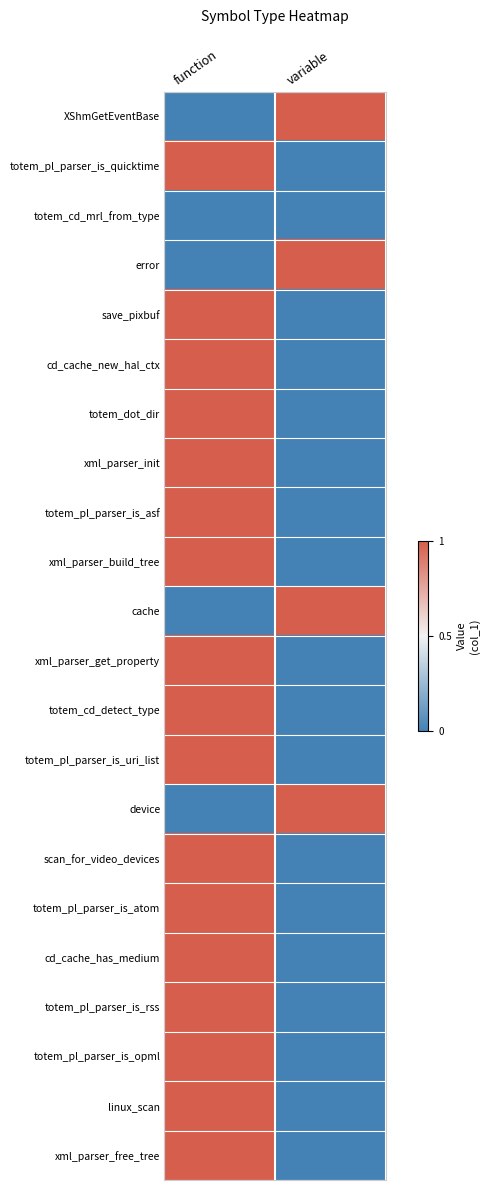

Which series changed the most between function and variable?

XShmGetEventBase